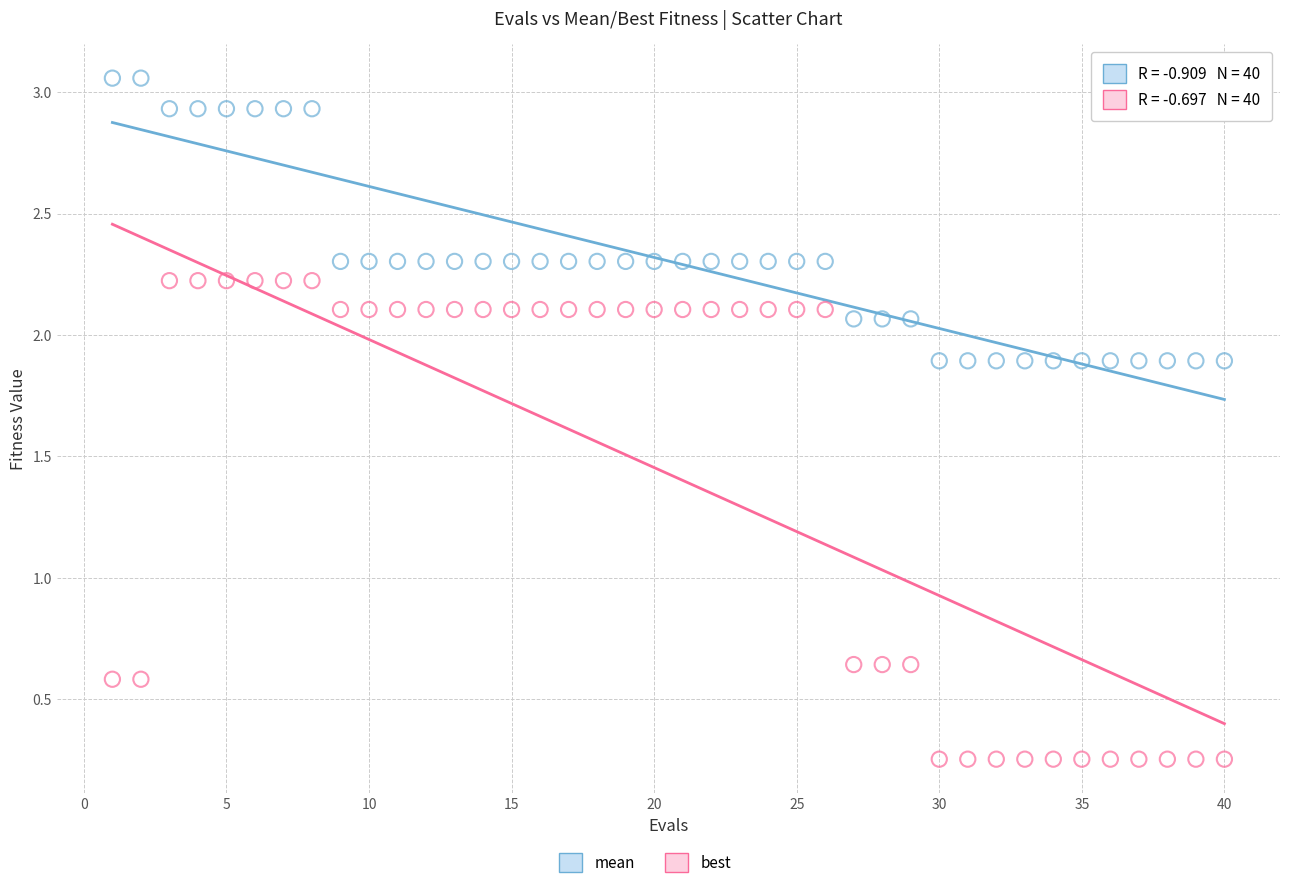

Across all data points, what is the range of X values (max minus min)?

39.0